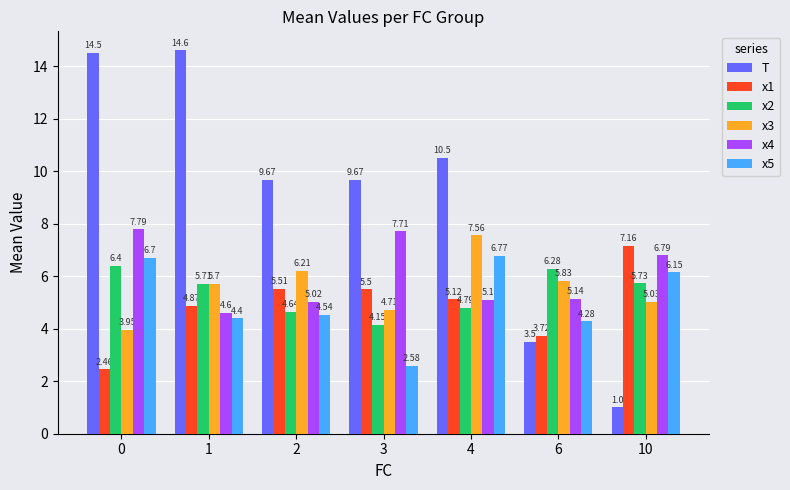

What is the average value of the x5 series?

5.1